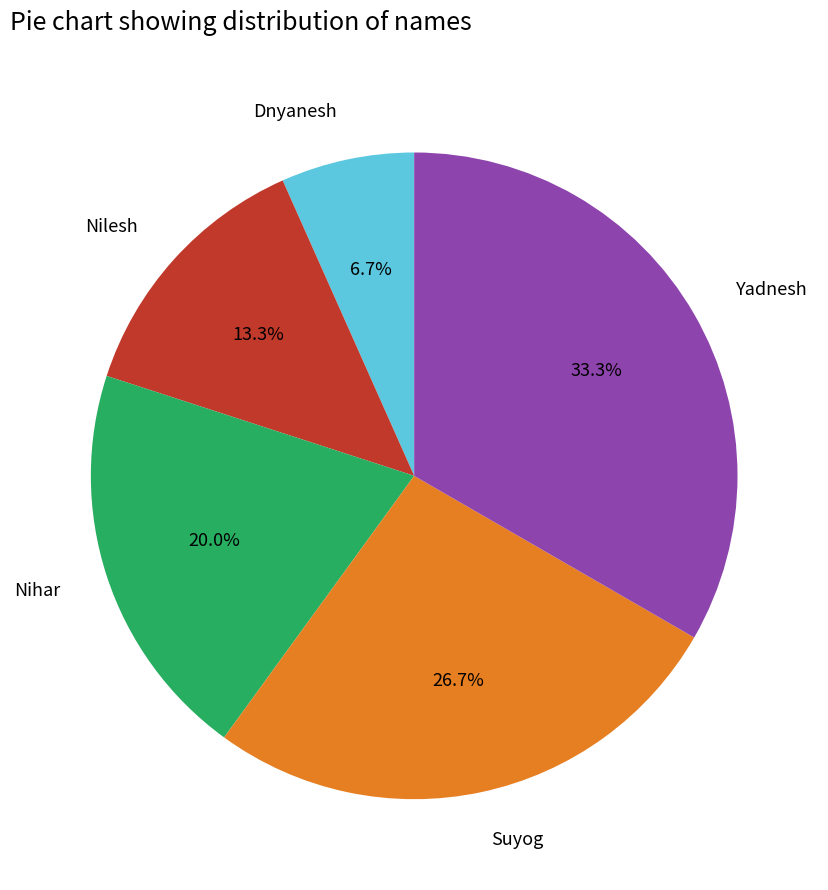

What portion of the pie excludes Dnyanesh?

93.3%